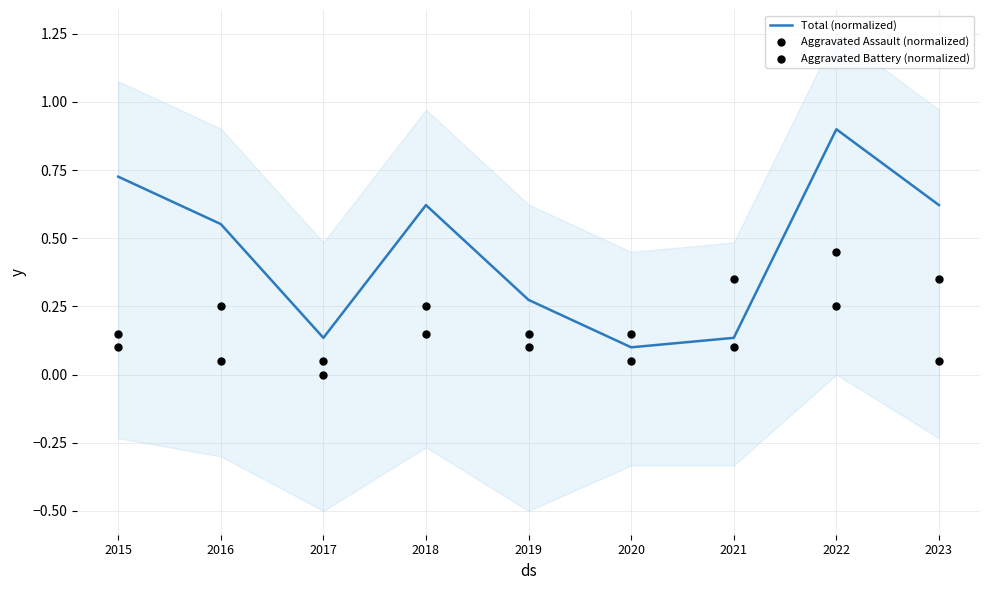

Which series has the widest spread of Y values?

Total (normalized)